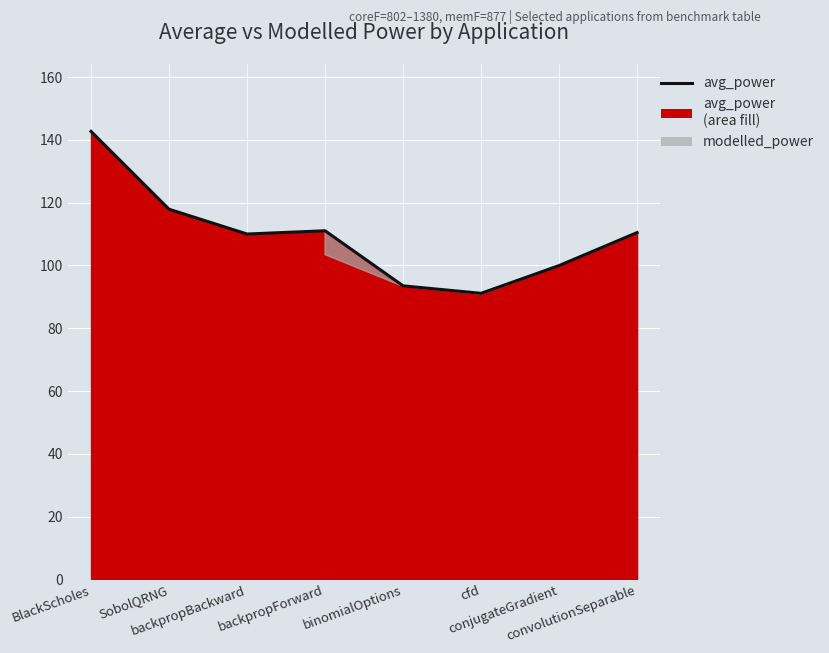

Which category has the lowest value across all series?

cfd